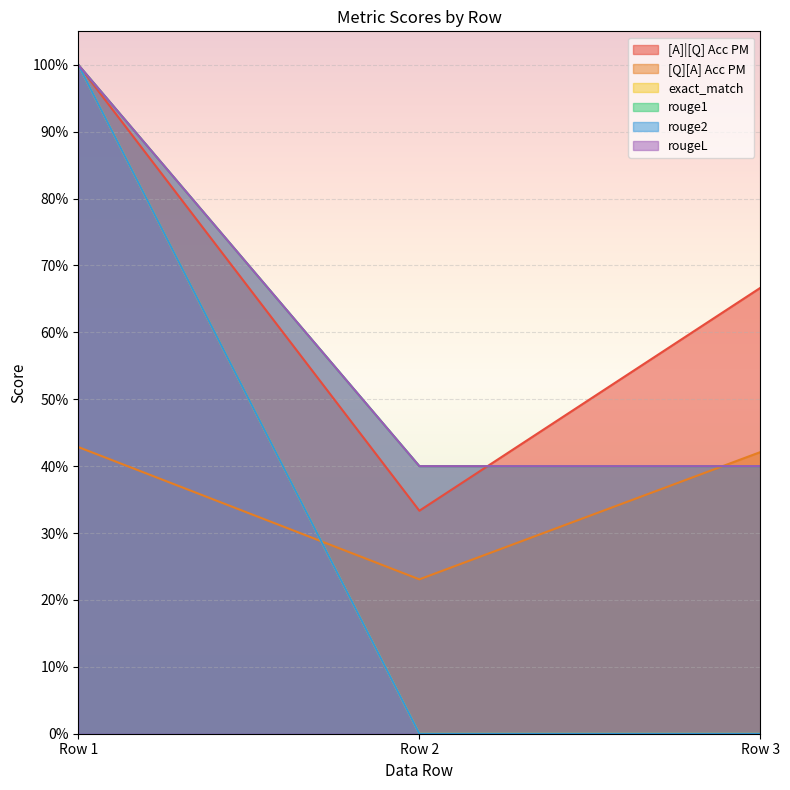

What is the total value across all series at Row 1?

5.4